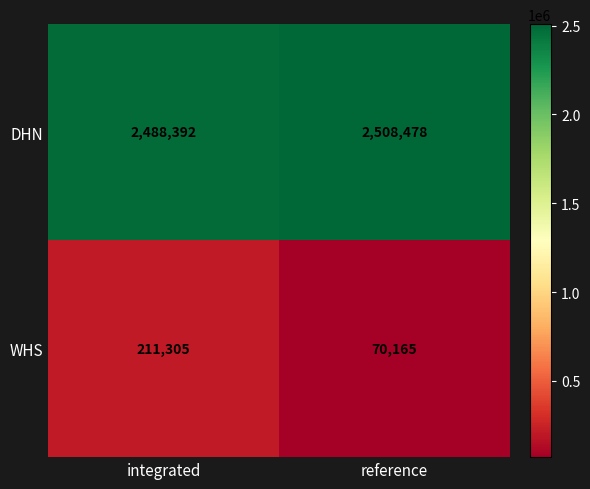

What is the total value across all series at reference?

2578643